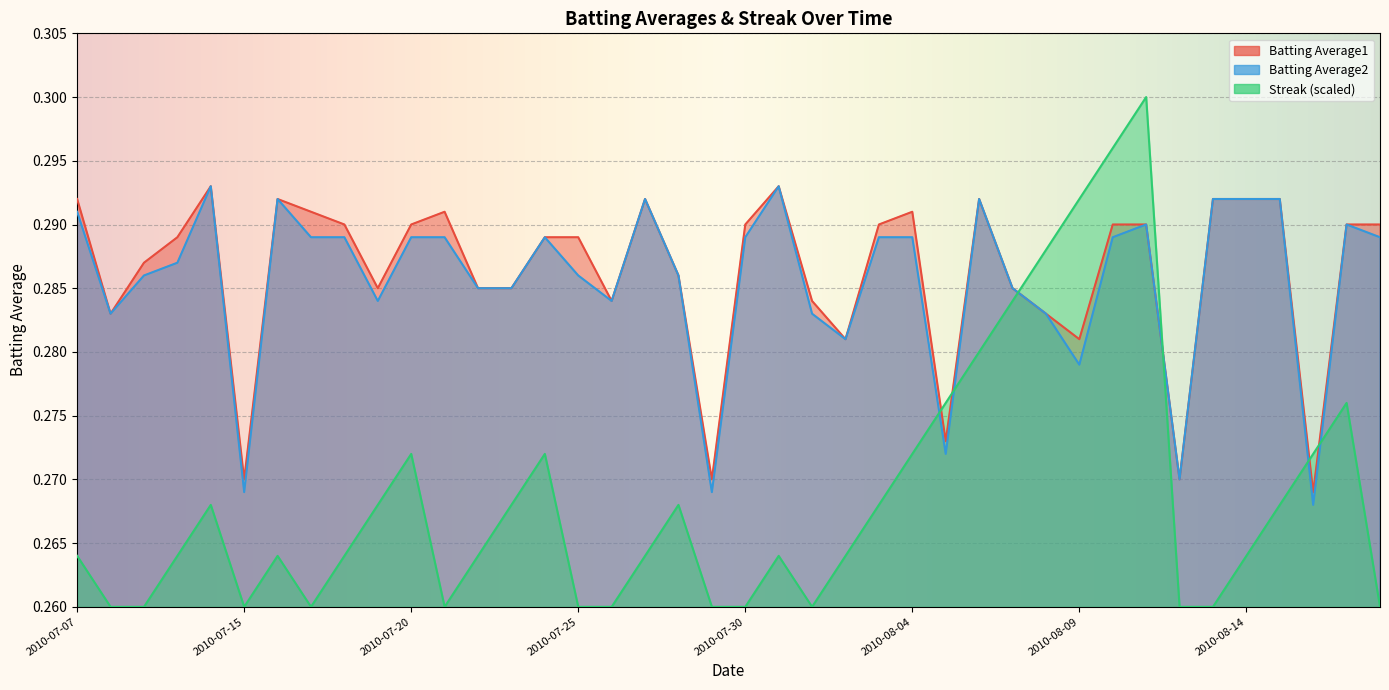

Rank the categories by Batting Average2 value from highest to lowest.

2010-07-11, 2010-07-31, 2010-07-16, 2010-07-27, 2010-08-06, 2010-08-13, 2010-08-14, 2010-08-15, 2010-07-07, 2010-08-11, 2010-08-17, 2010-07-17, 2010-07-18, 2010-07-20, 2010-07-21, 2010-07-24, 2010-07-30, 2010-08-03, 2010-08-04, 2010-08-10, 2010-08-18, 2010-07-10, 2010-07-09, 2010-07-25, 2010-07-28, 2010-07-22, 2010-07-23, 2010-08-07, 2010-07-19, 2010-07-26, 2010-07-08, 2010-08-01, 2010-08-08, 2010-08-02, 2010-08-09, 2010-08-05, 2010-08-12, 2010-07-15, 2010-07-29, 2010-08-16